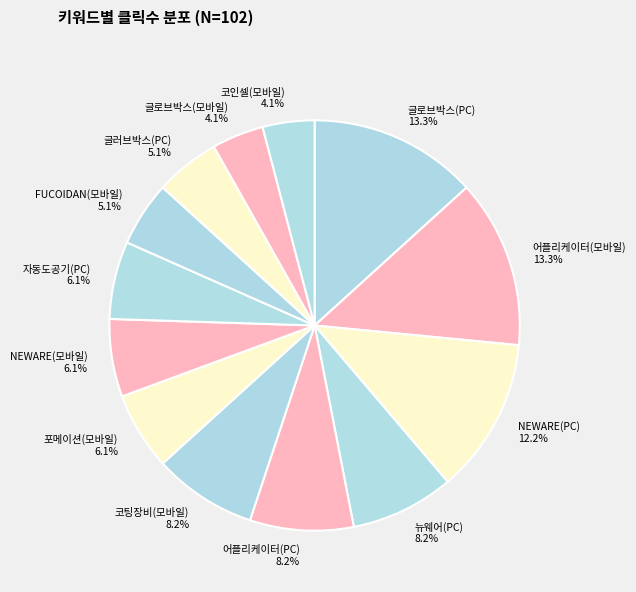

Combined, do FUCOIDAN(모바일) and 글로브박스(PC) account for over 50%?

No